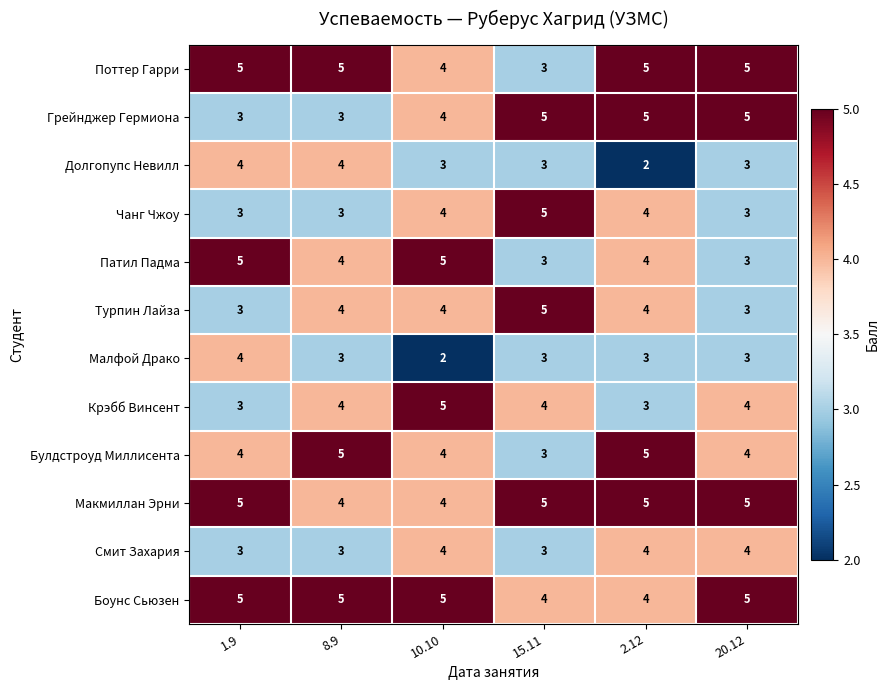

Is the value of Чанг Чжоу at 10.10 greater than the value of Грейнджер Гермиона at 2.12?

No